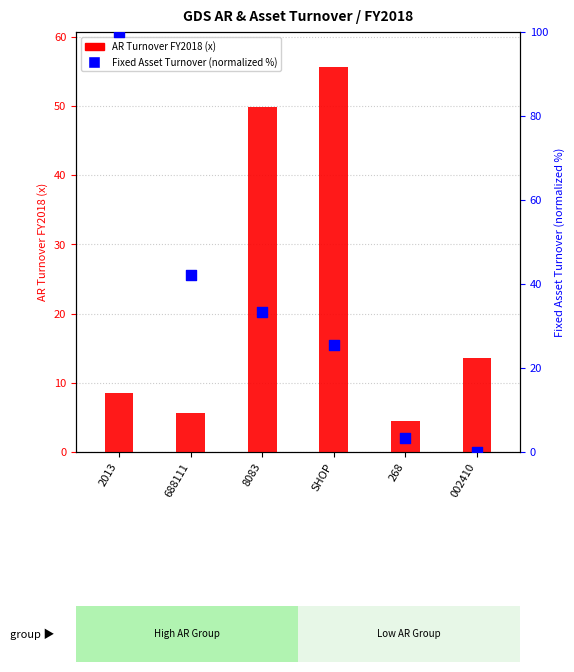

At how many categories does at least one series exceed 94?

1